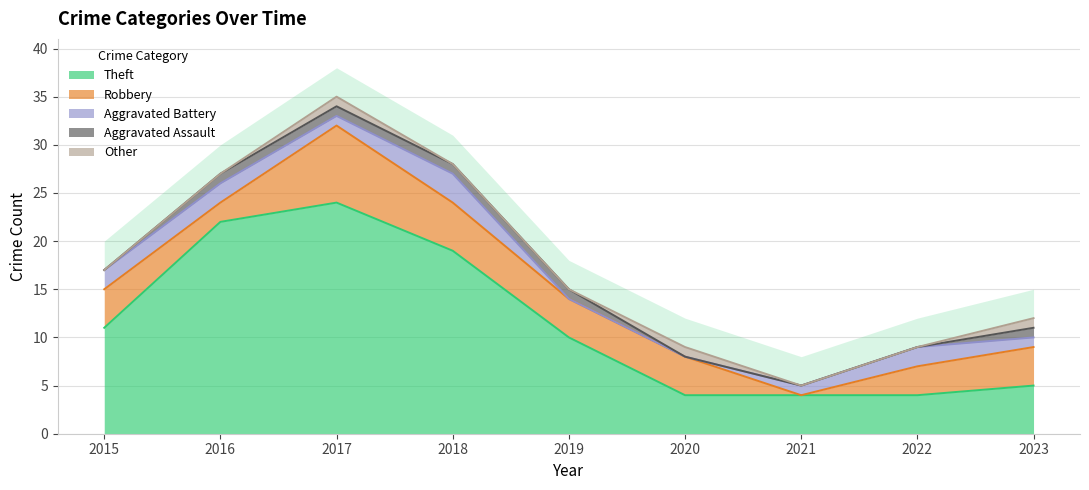

Does the chart have visible grid lines?

Yes